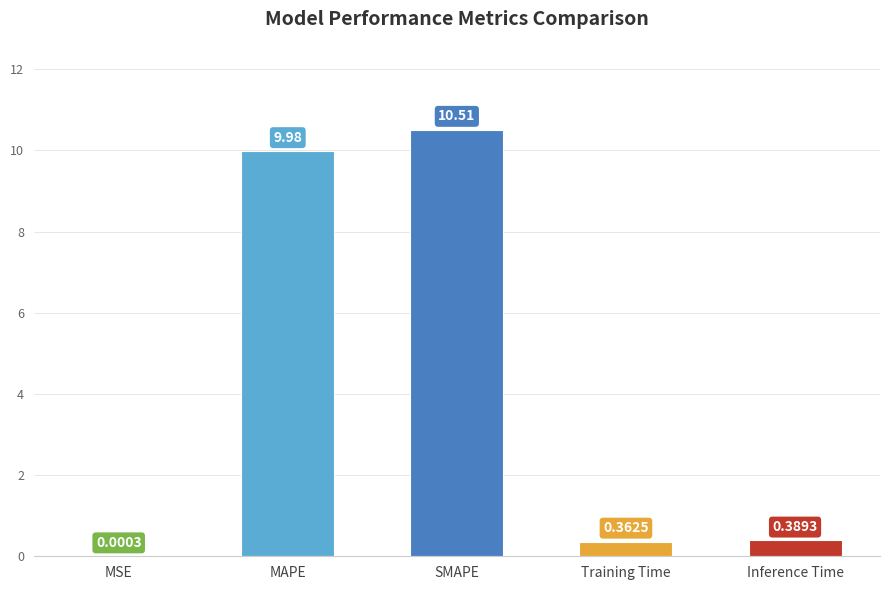

Where is the data nearest to the value 5?

Inference Time